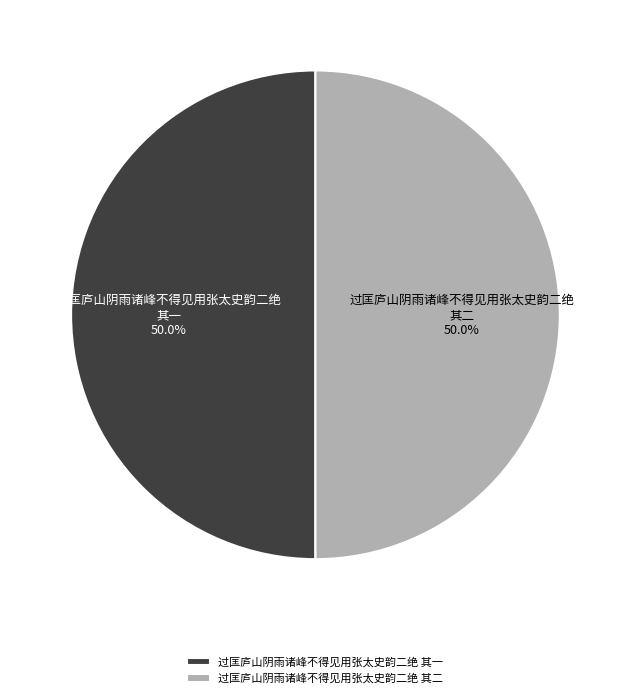

What portion of the pie excludes 过匡庐山阴雨诸峰不得见用张太史韵二绝 其一?

50.0%